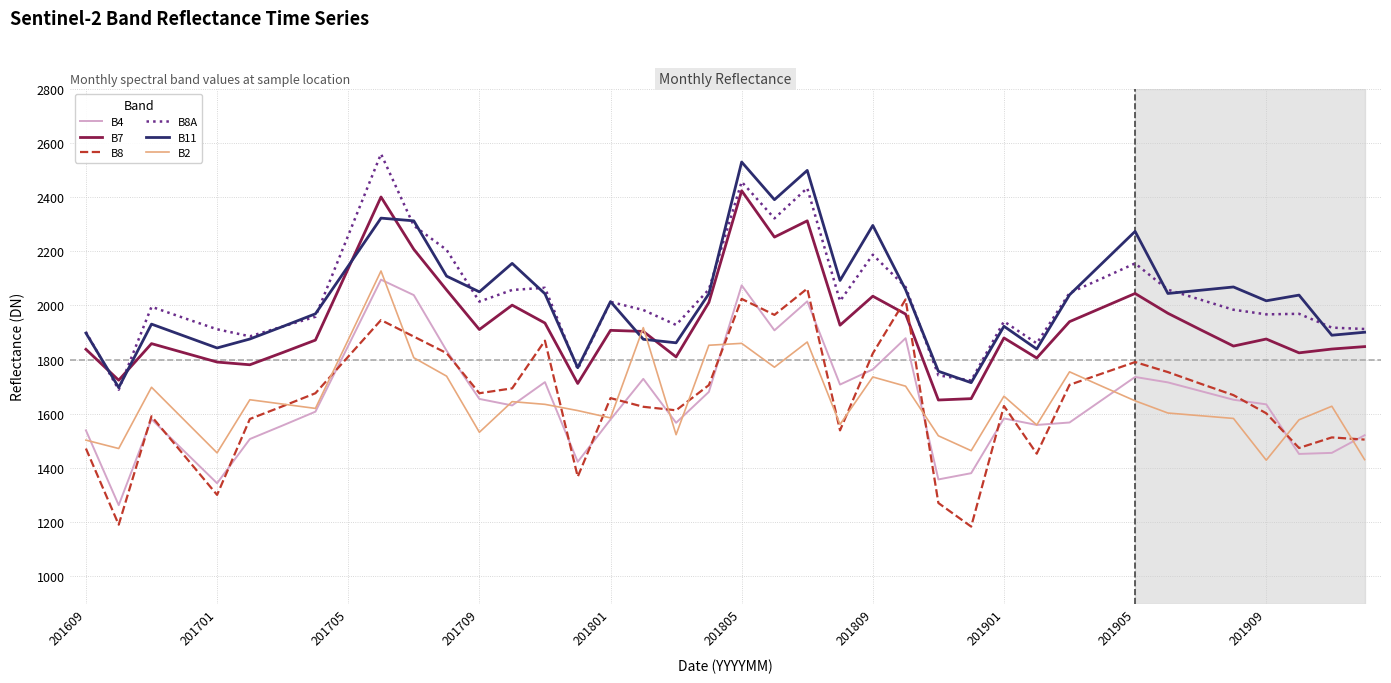

True or false: B7 and B4 intersect in this chart.

False